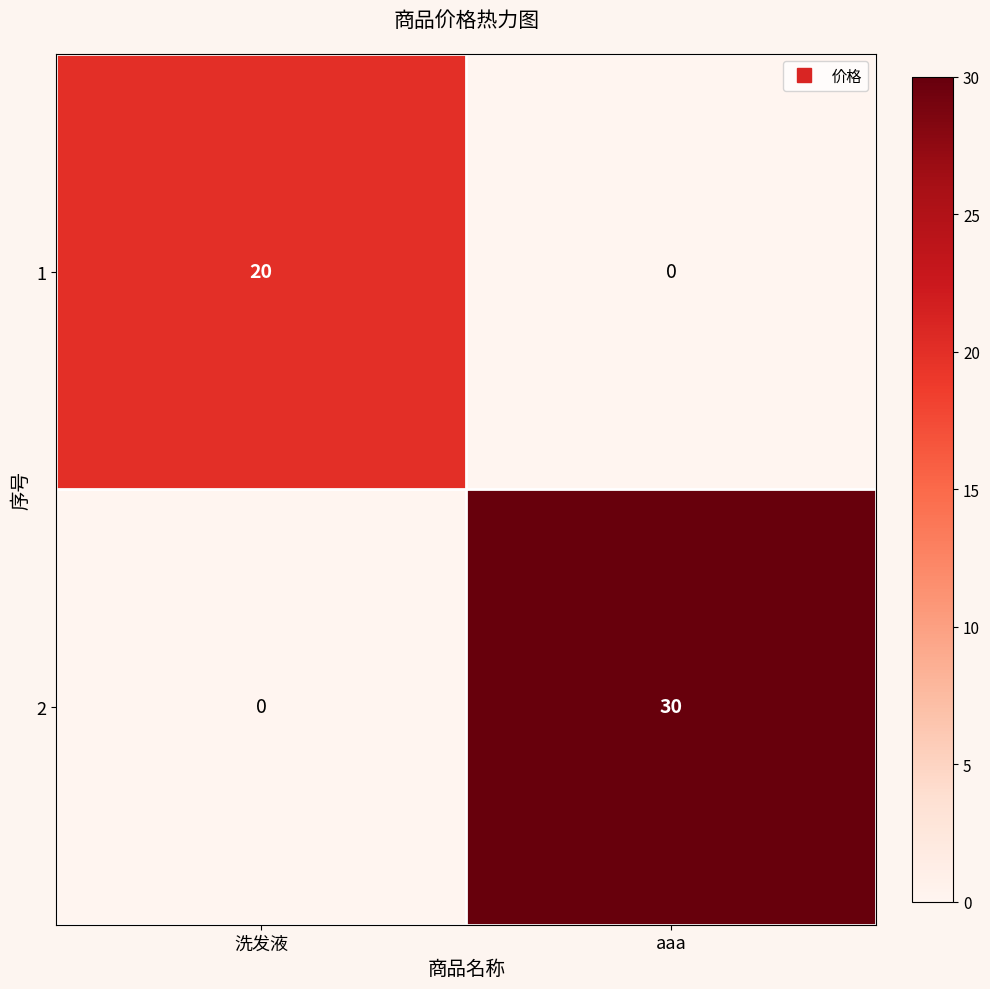

At how many categories does at least one series exceed 0?

2